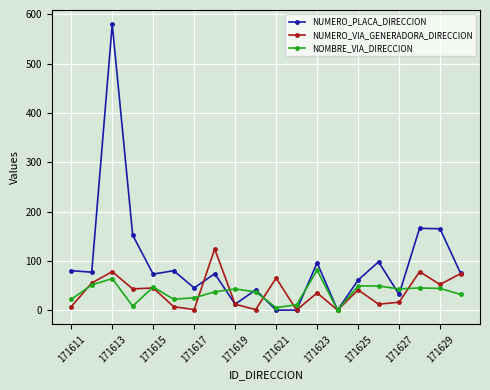

What is the maximum value shown in the chart?

580